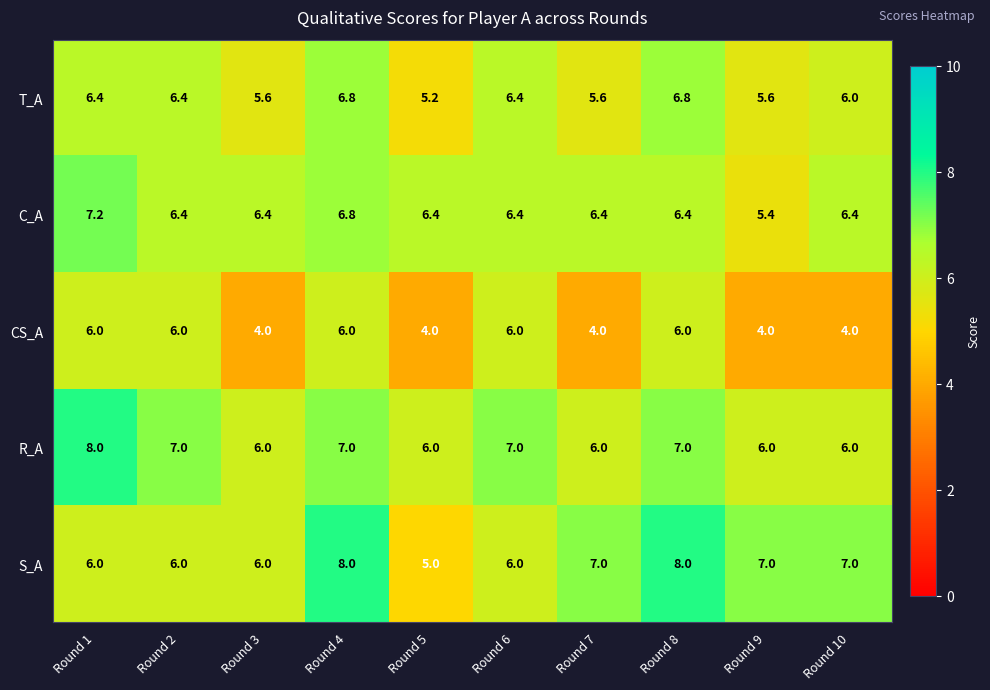

True or false: CS_A has a value of 6.0 at Round 6.

True